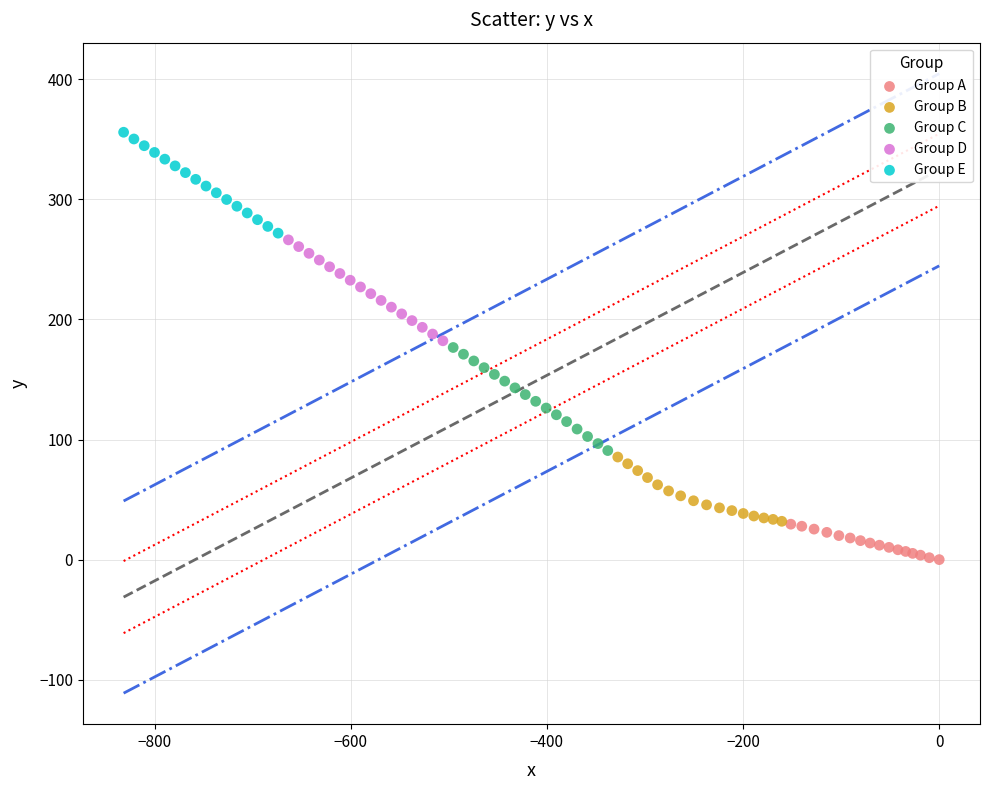

Which series reaches the minimum Y coordinate?

Group A